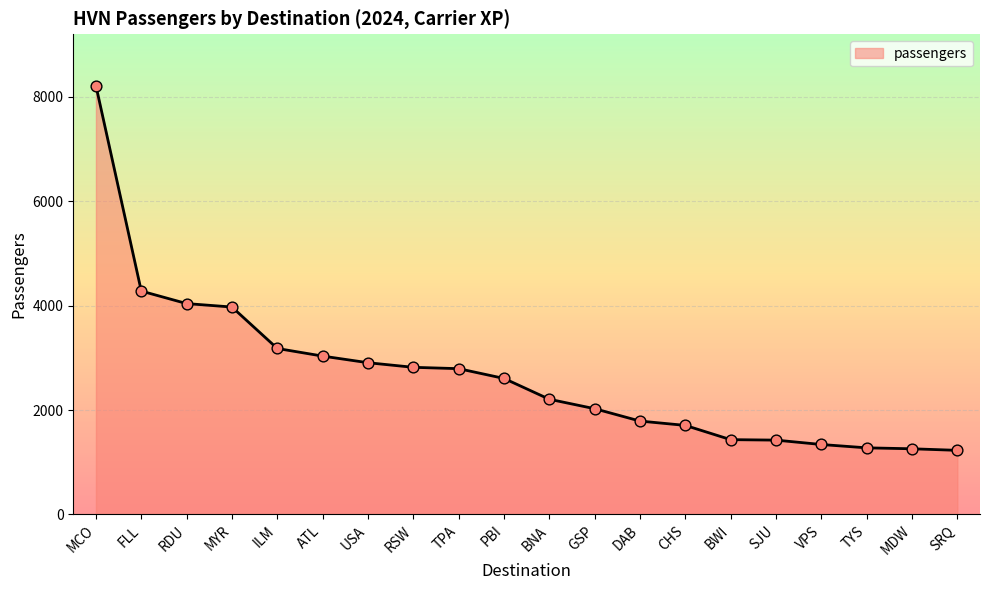

Which has a higher value, BNA or VPS?

BNA